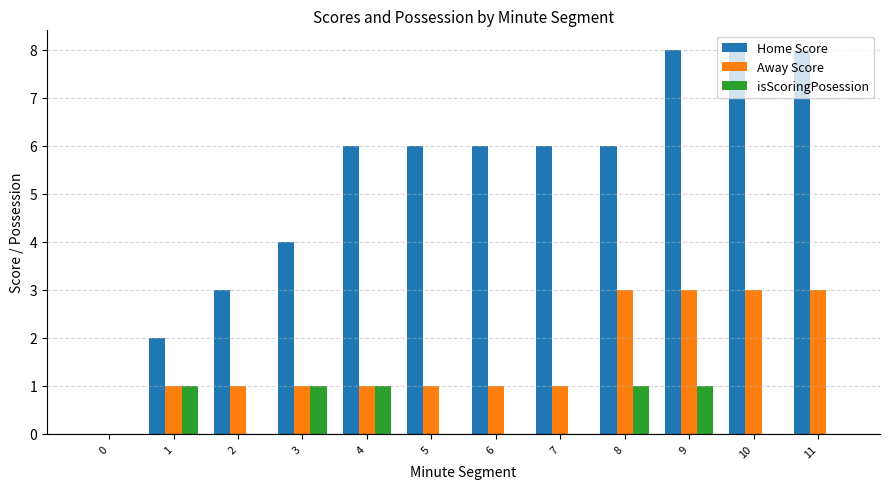

What is the maximum value shown in the chart?

8